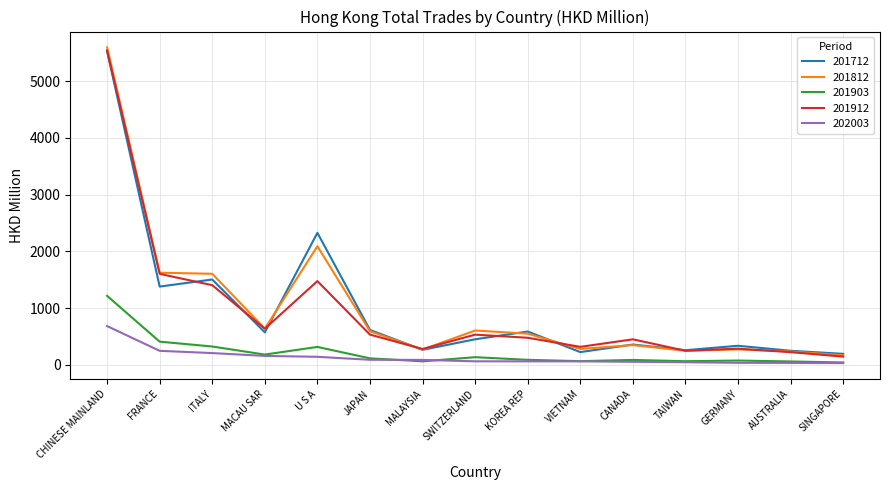

Where is 201812 nearest to the value 2882?

U S A